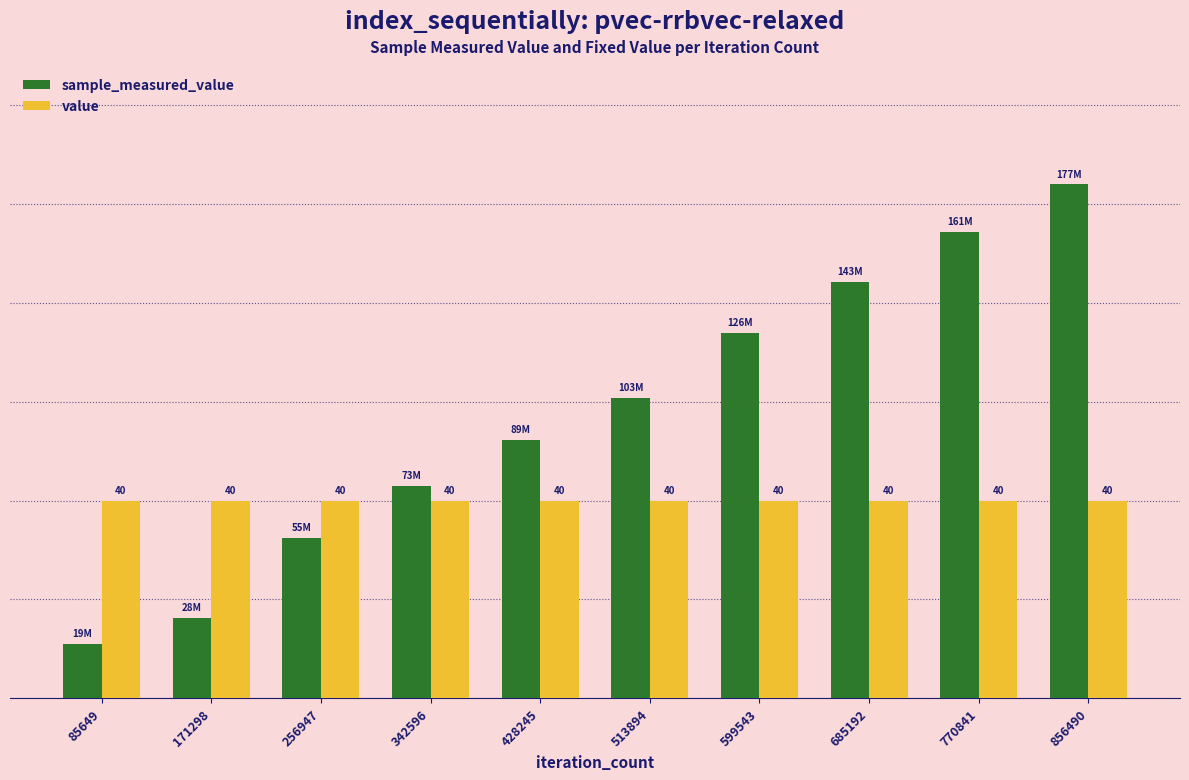

Is it true that sample_measured_value equals 18.5 at 599543?

True